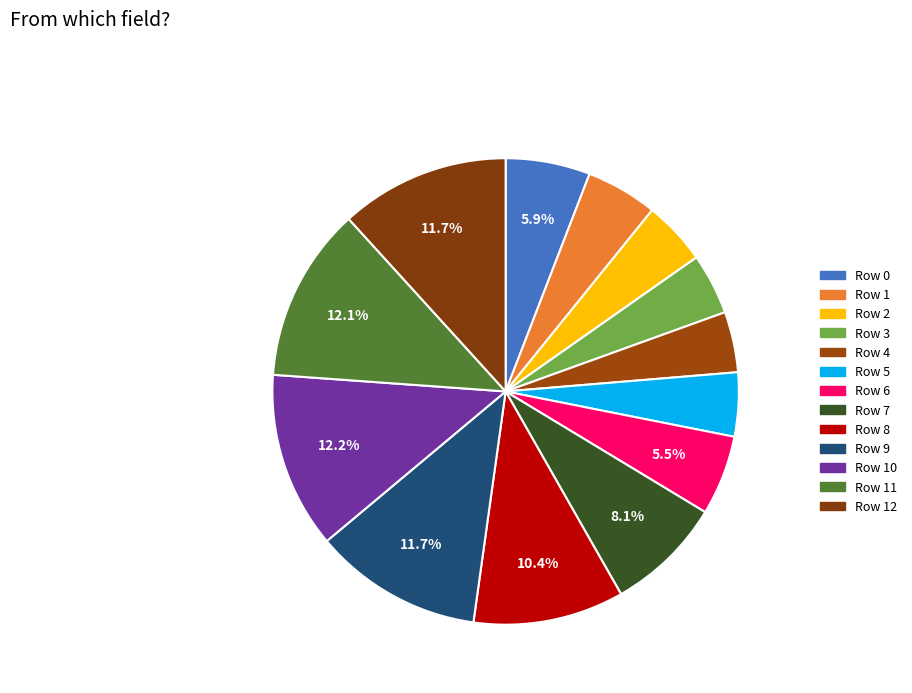

What is the change in value from Row 2 to Row 7?

+3.7